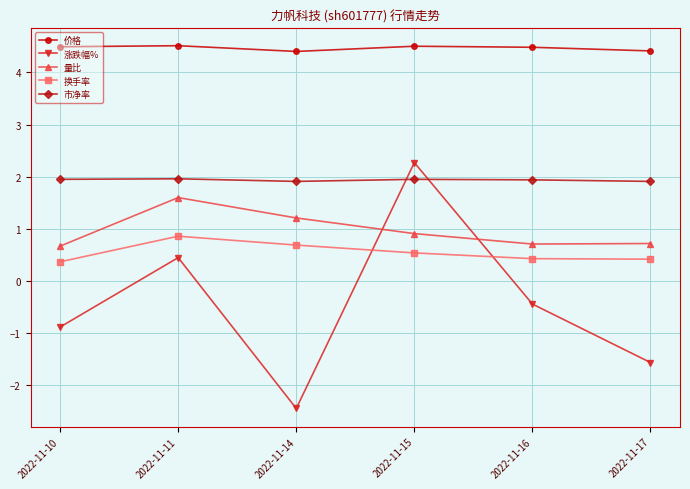

True or false: 量比 and 价格 cross at least once.

False